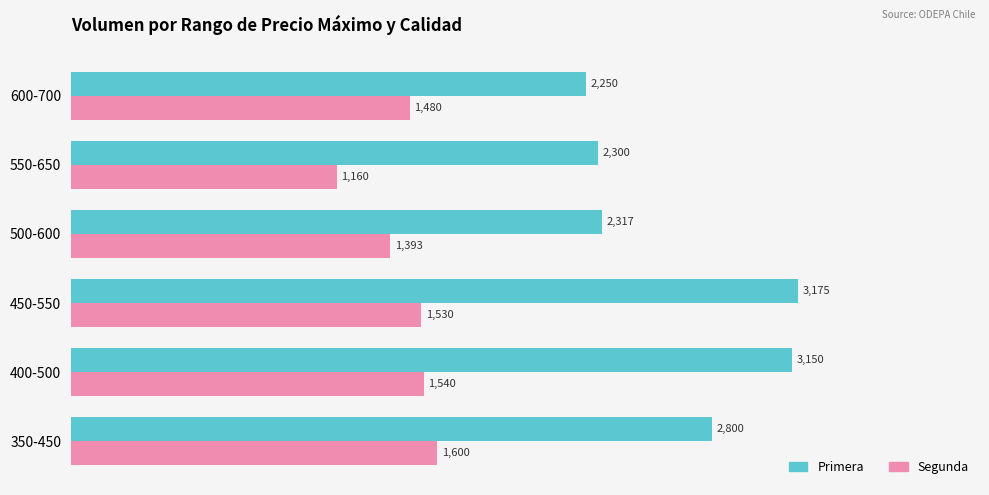

At which category is the sum across all series the highest?

450-550